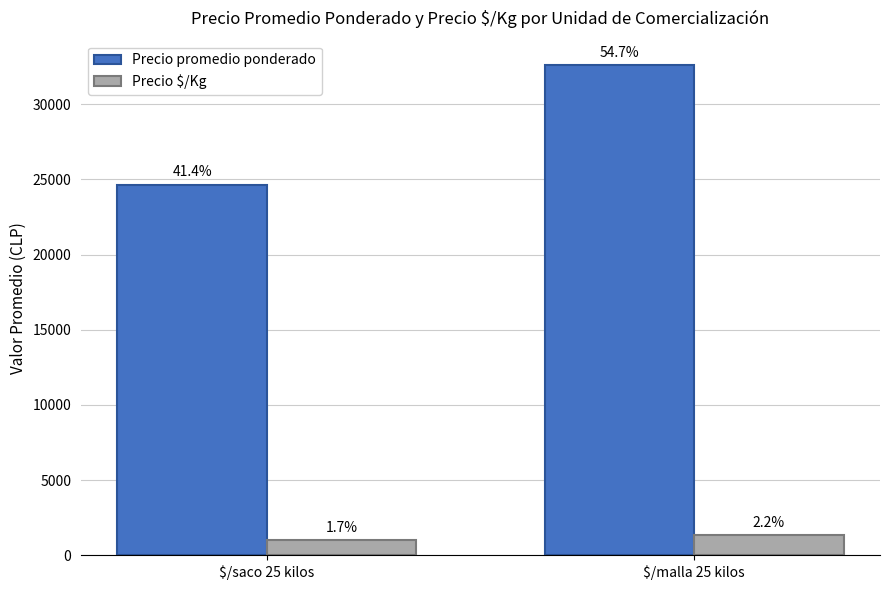

How many bars are there in total?

4